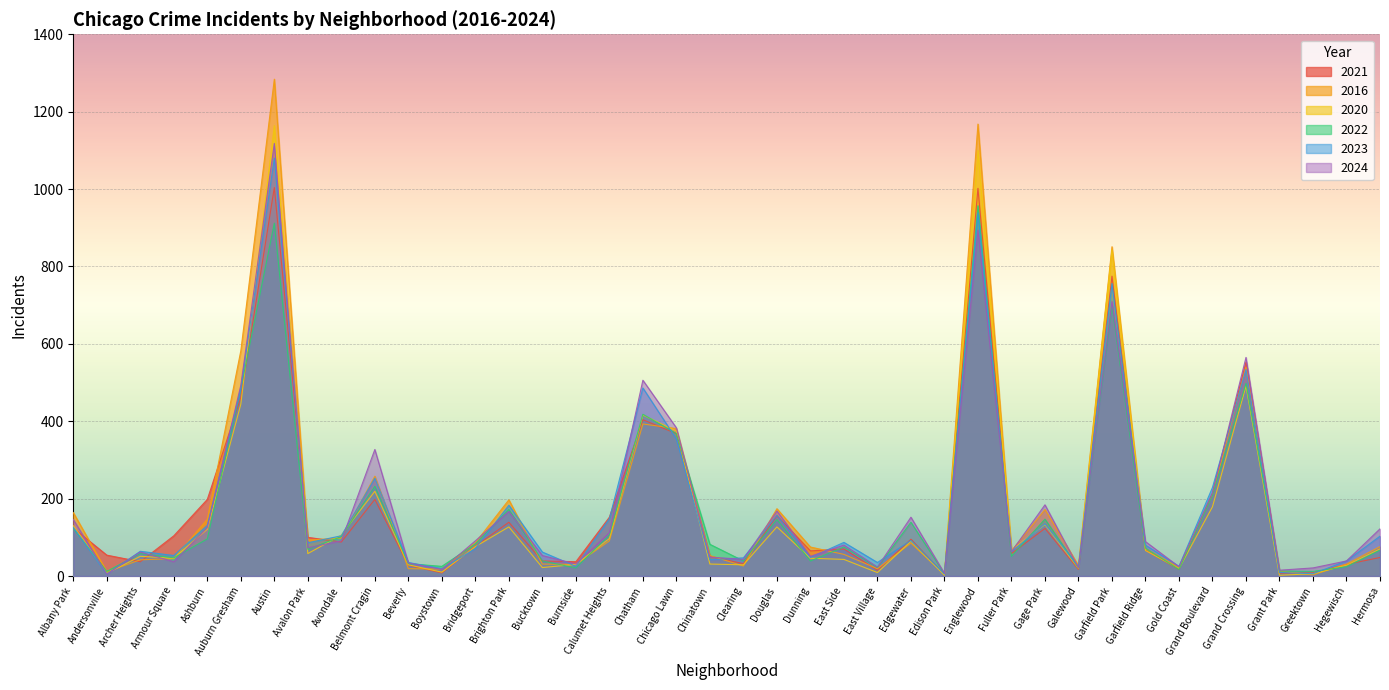

Which series ends up on top after the final intersection of 2023 and 2021?

2023